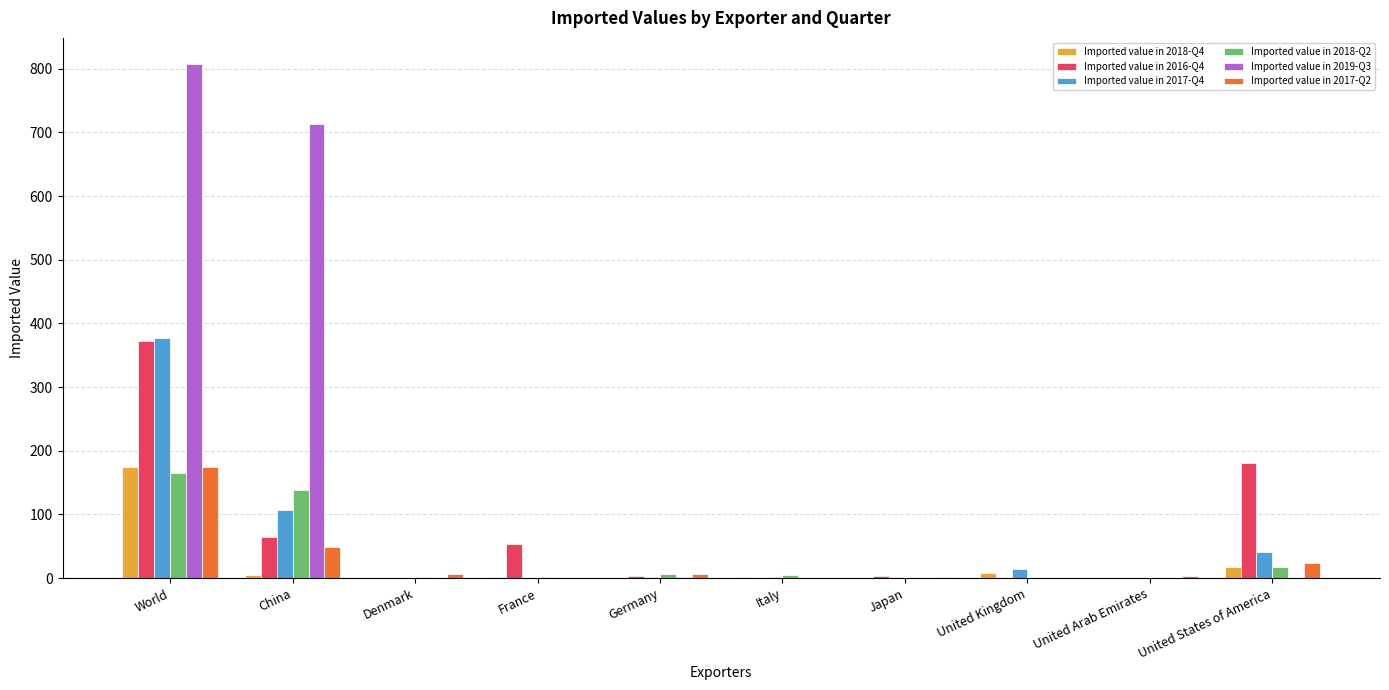

The Imported value in 2017-Q4 series shows 107 at China. True or false?

True